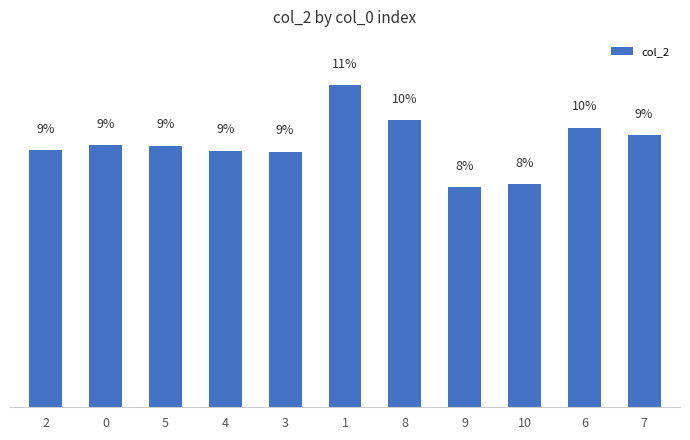

List the labels in order of value, smallest first.

9, 10, 3, 4, 2, 5, 0, 7, 6, 8, 1